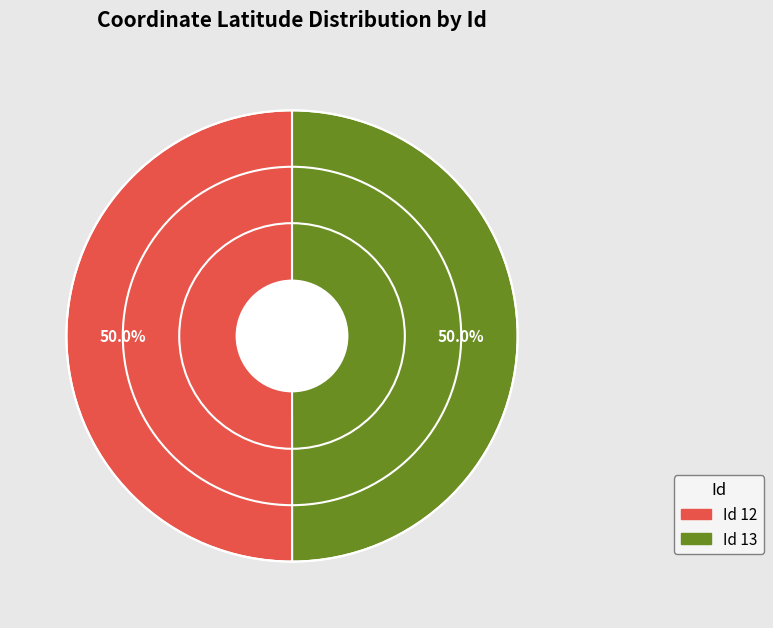

How many segments does this pie chart have?

2